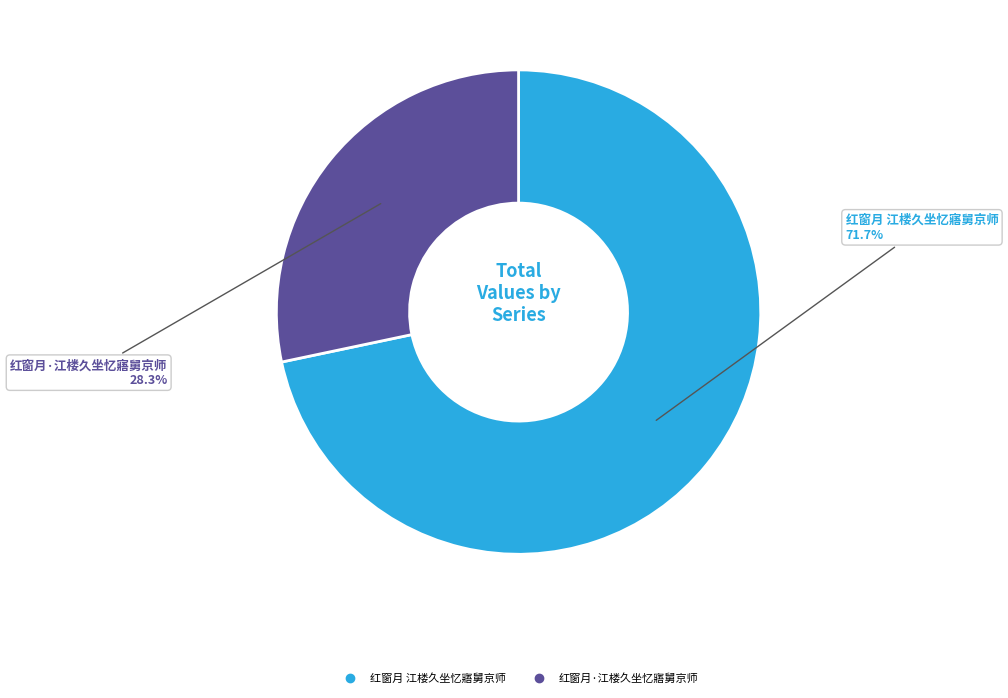

What is the total percentage of 红窗月·江楼久坐忆寤舅京师 and 红窗月 江楼久坐忆寤舅京师?

100.0%